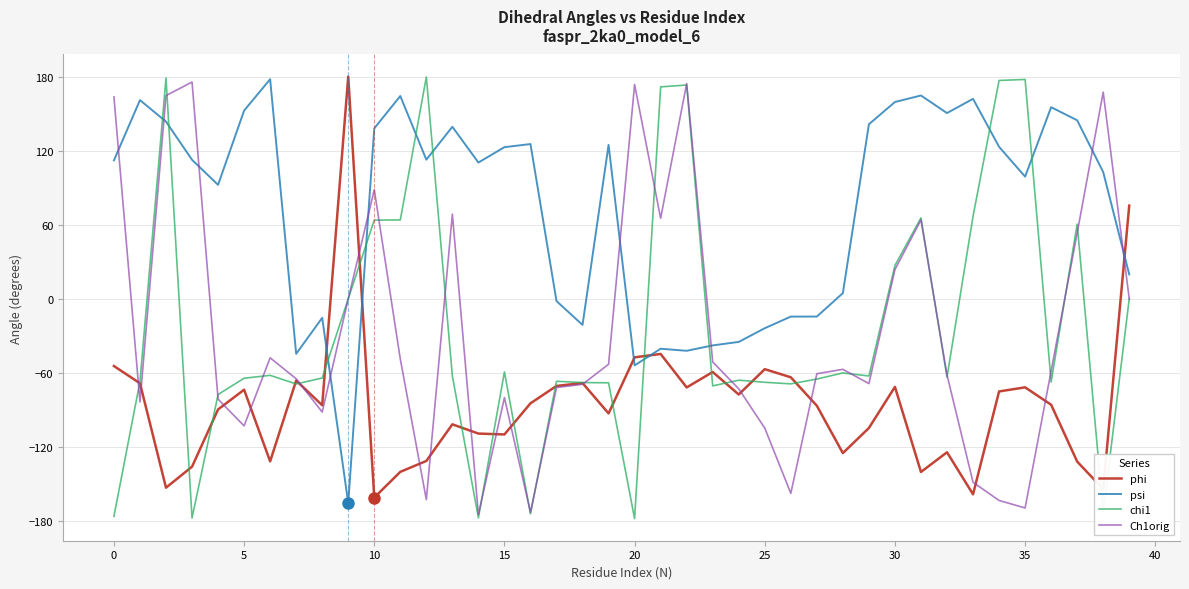

Which series has the largest range (max minus min)?

chi1